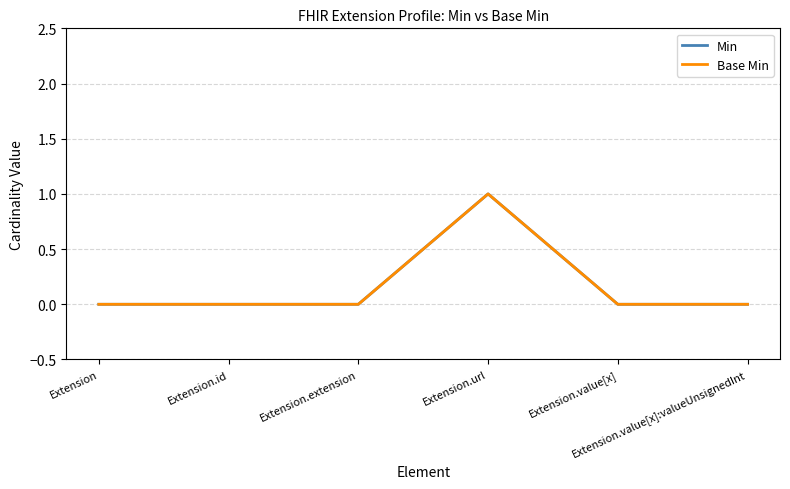

Does the chart display data point markers on the line(s)?

No